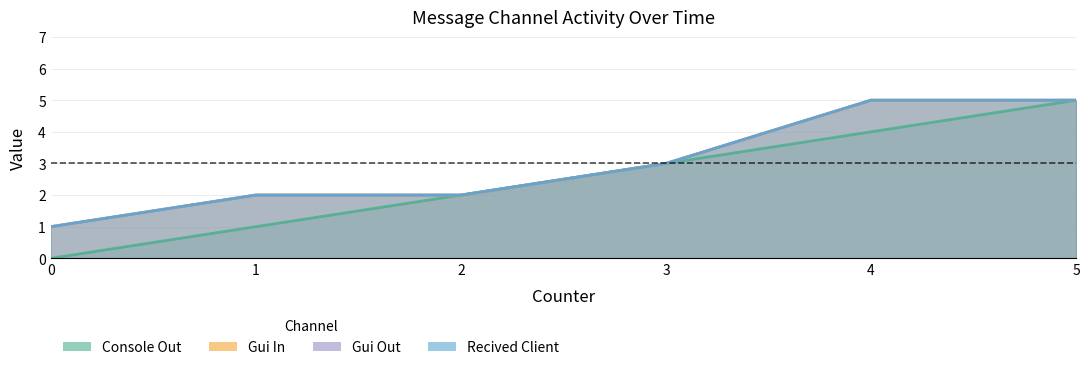

Where does the Gui In series first go above 3?

4